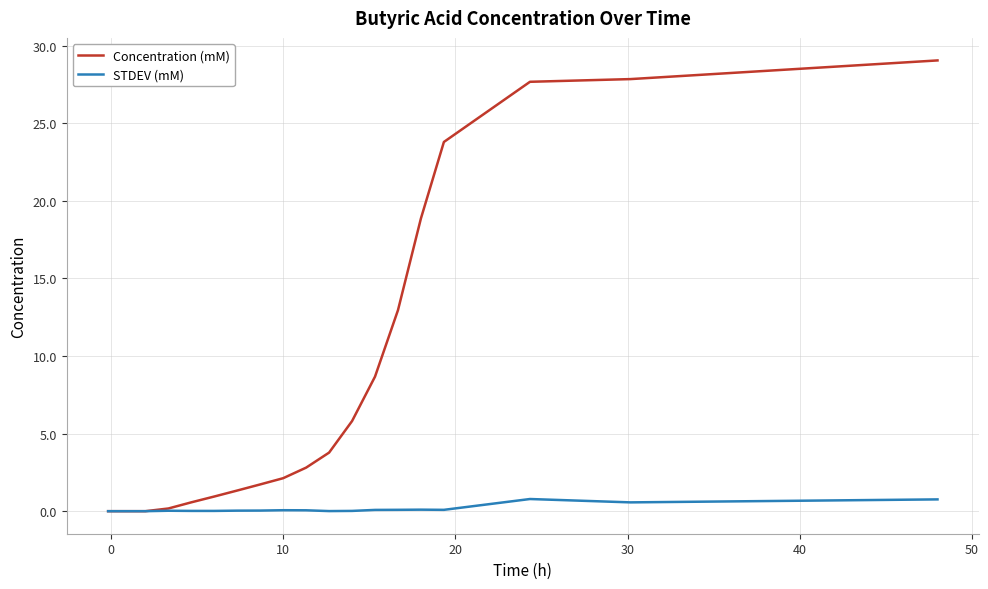

Which series has the largest total across all categories?

Concentration (mM)